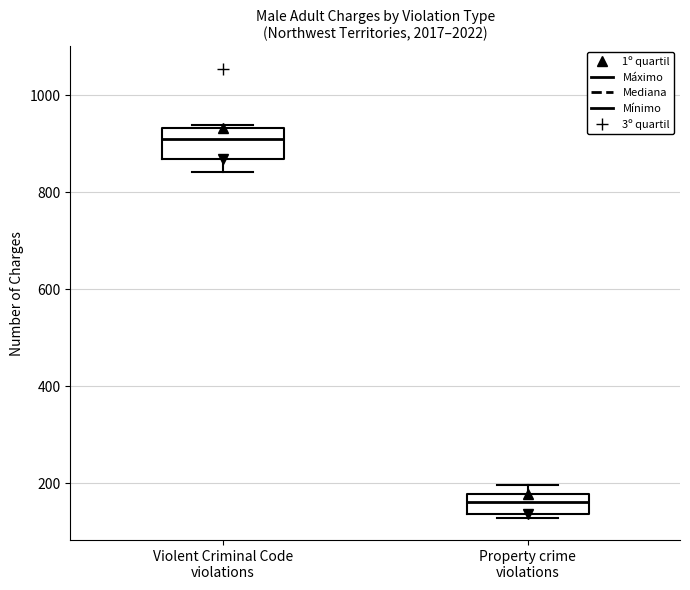

Reading left to right, transcribe this box plot: for each box, give where its median line is, the range the box spans, and where its two whiskers end, as read against the y-axis. The values are not printed on the chart, so give them approximately, as read against the axis.

Violent Criminal Code violations: median 920, box 860 to 940, whiskers 840 to 940
Property crime violations: median 160, box 140 to 180, whiskers 120 to 200